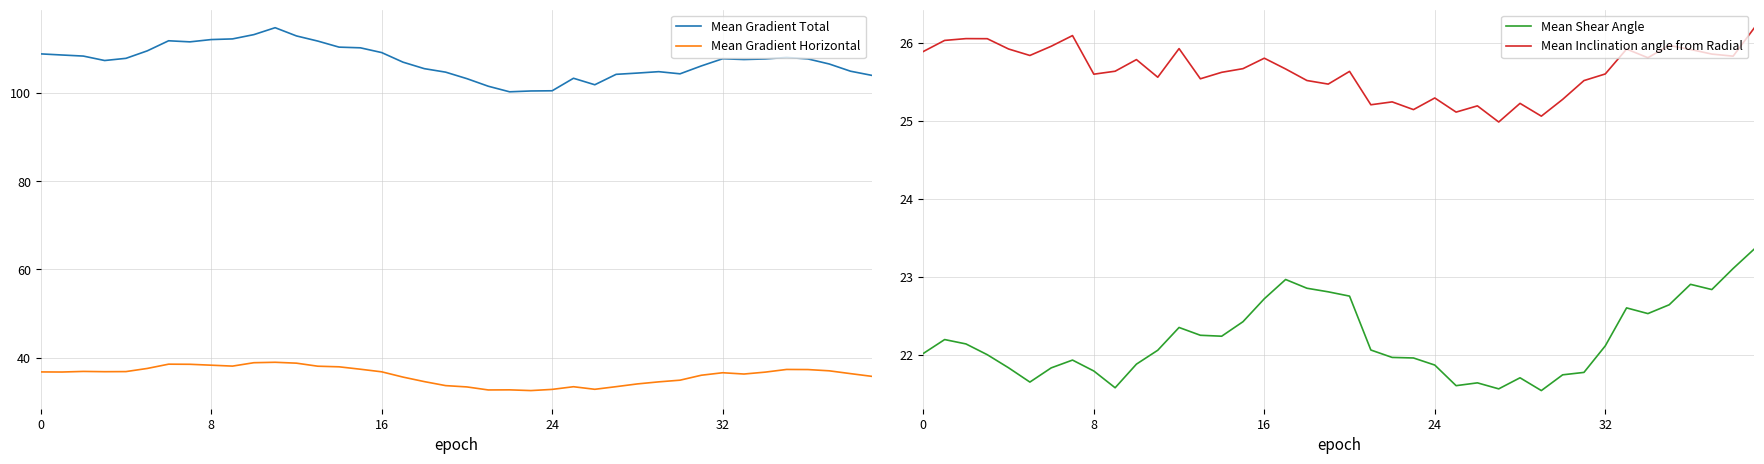

True or false: Mean Gradient Horizontal has a value of 32.5 at 23.

True